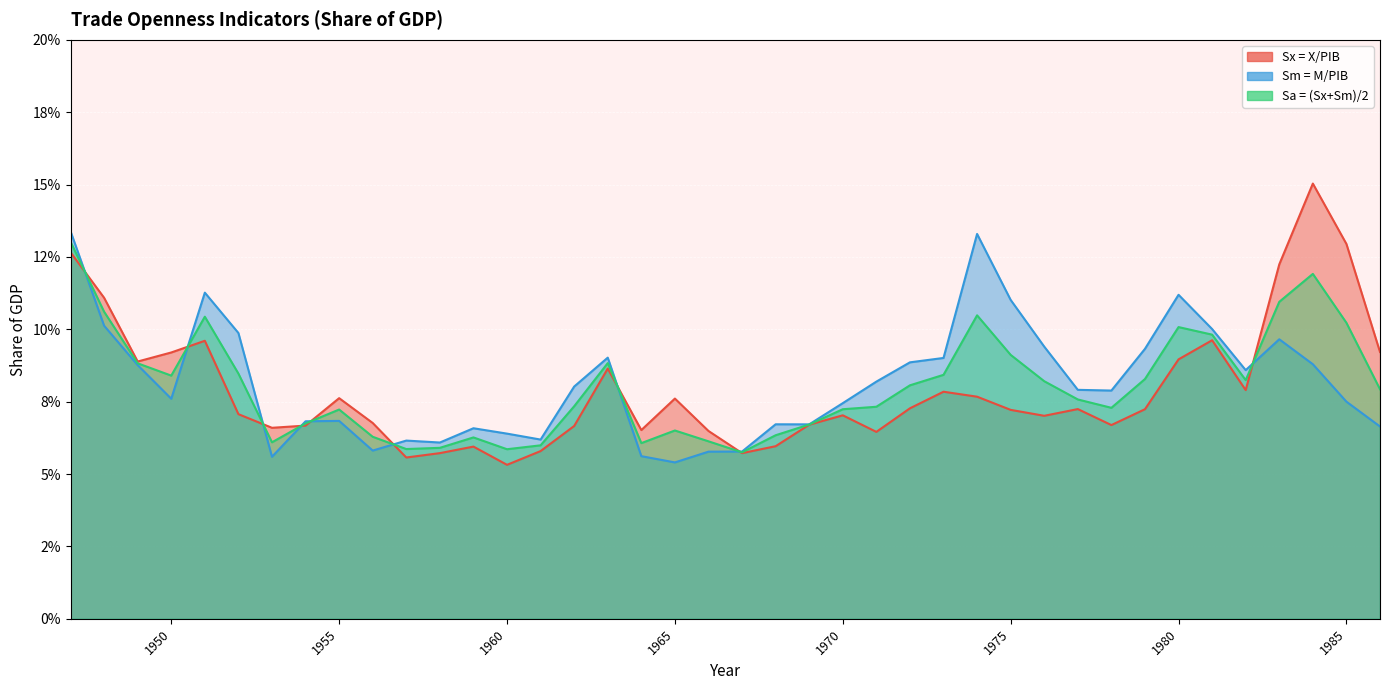

Which series has the largest total across all categories?

Sm = M/PIB